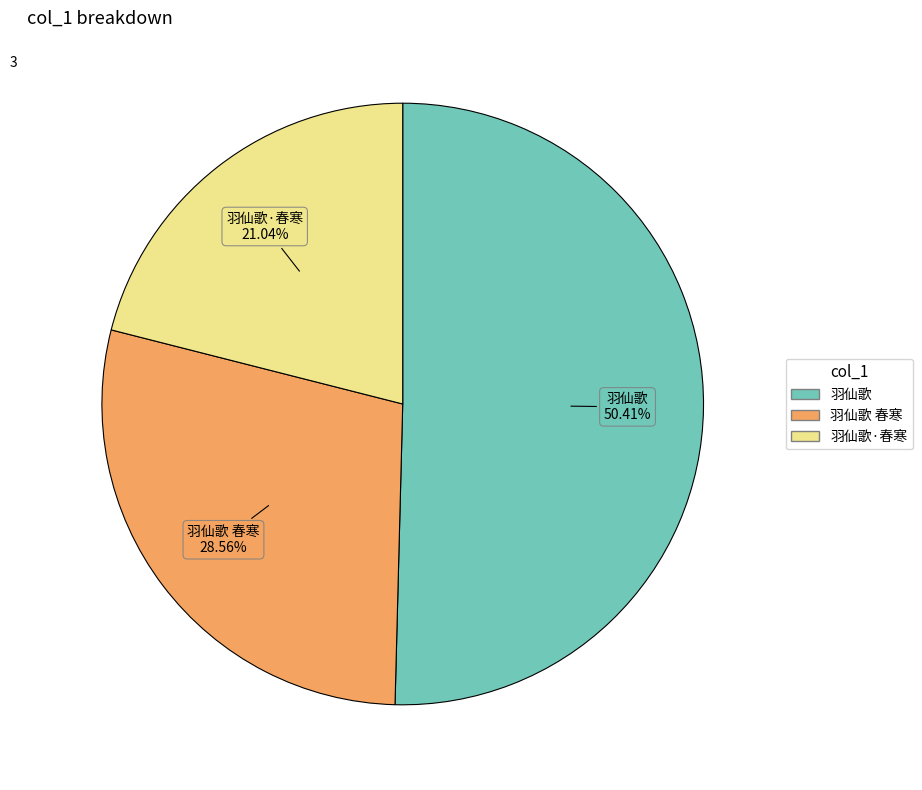

Is there any slice that represents more than half of the pie?

Yes